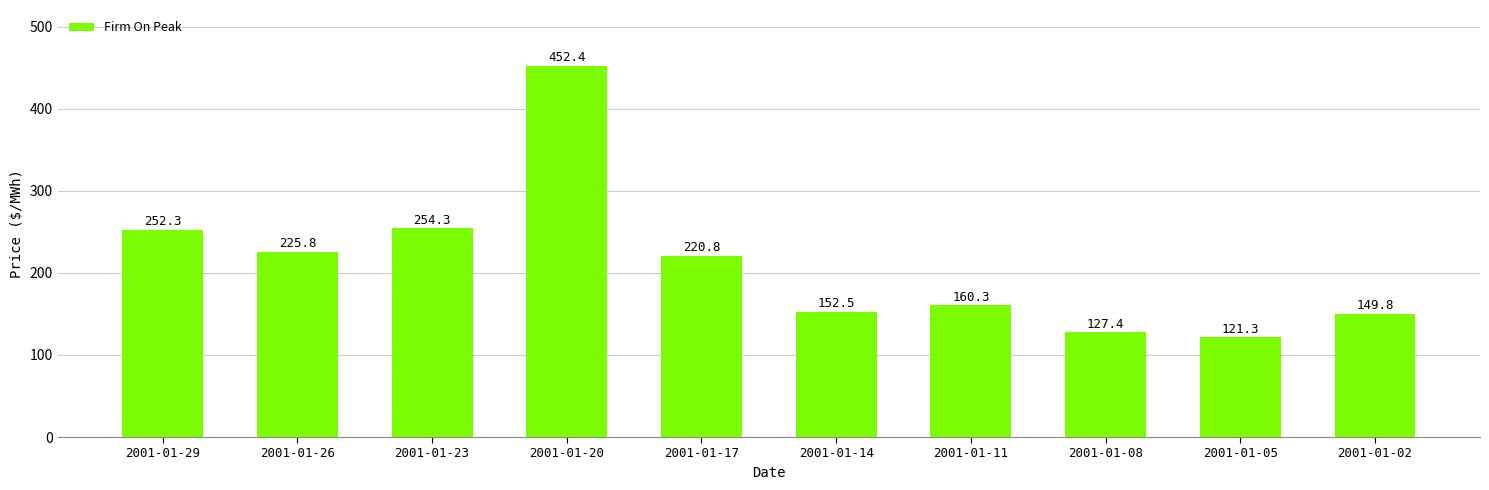

List the labels in order of value, smallest first.

2001-01-05, 2001-01-08, 2001-01-02, 2001-01-14, 2001-01-11, 2001-01-17, 2001-01-26, 2001-01-29, 2001-01-23, 2001-01-20